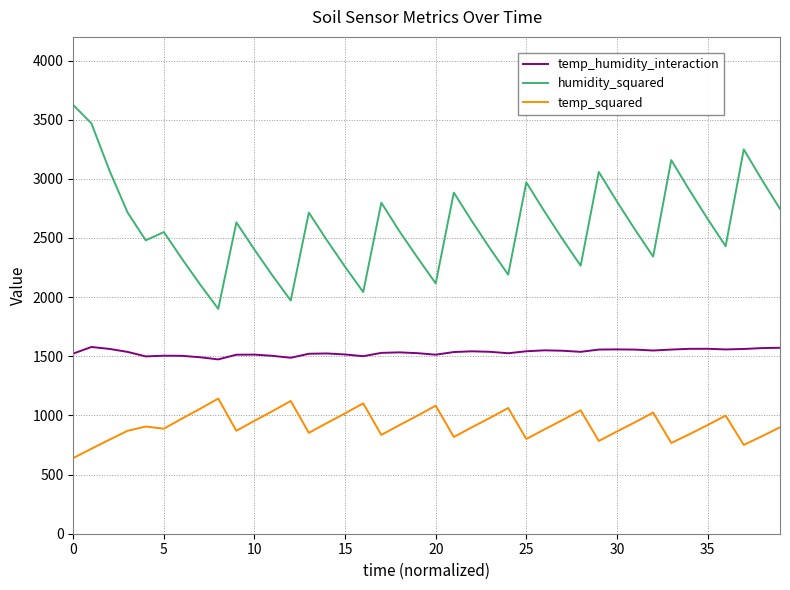

Is this an area chart (filled region under the line)?

No